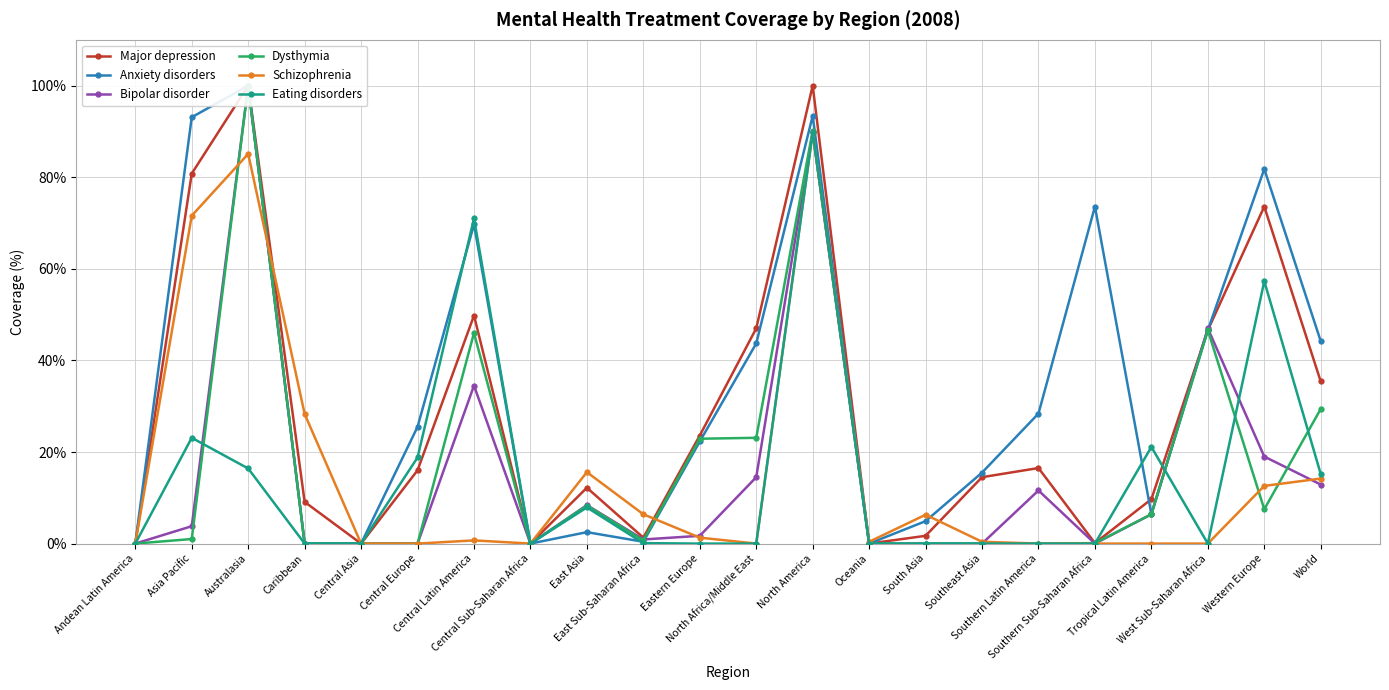

How many interior local peaks does the Eating disorders series have?

6